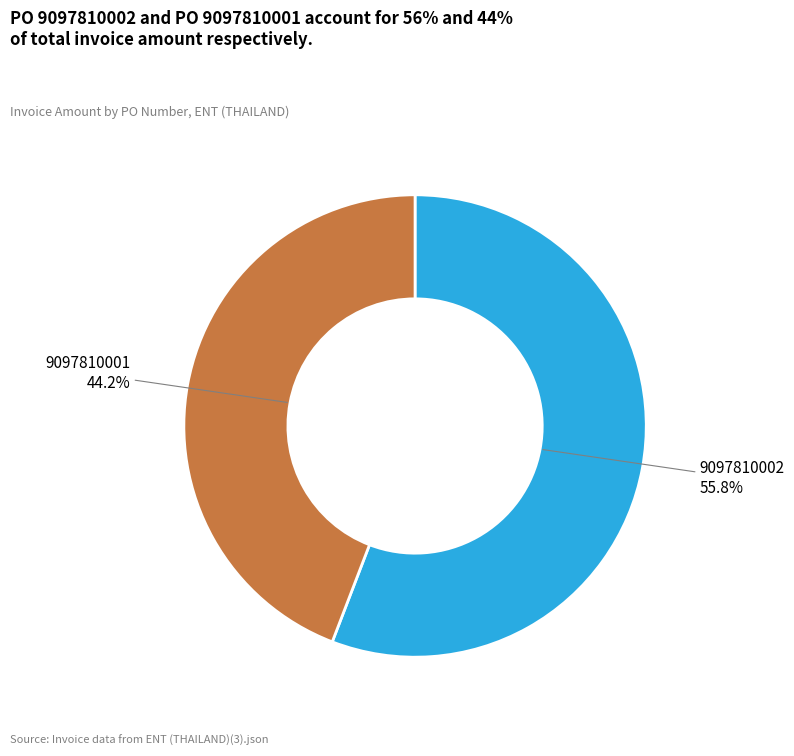

Is there any slice that represents more than half of the pie?

Yes